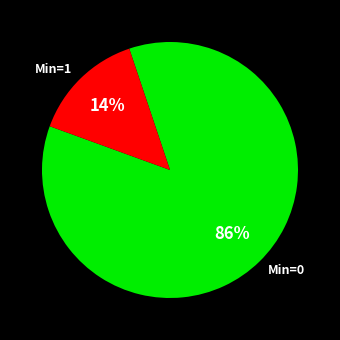

Rank the categories by value from highest to lowest.

Min=0, Min=1